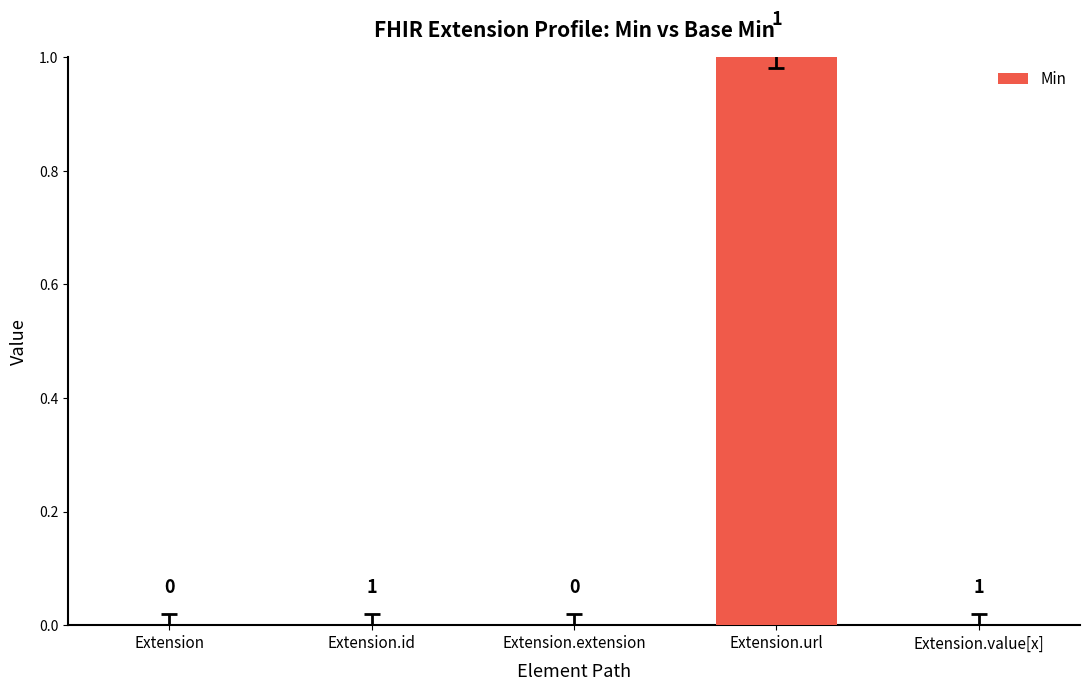

Which has a higher value, Extension.url or Extension.extension?

Extension.url